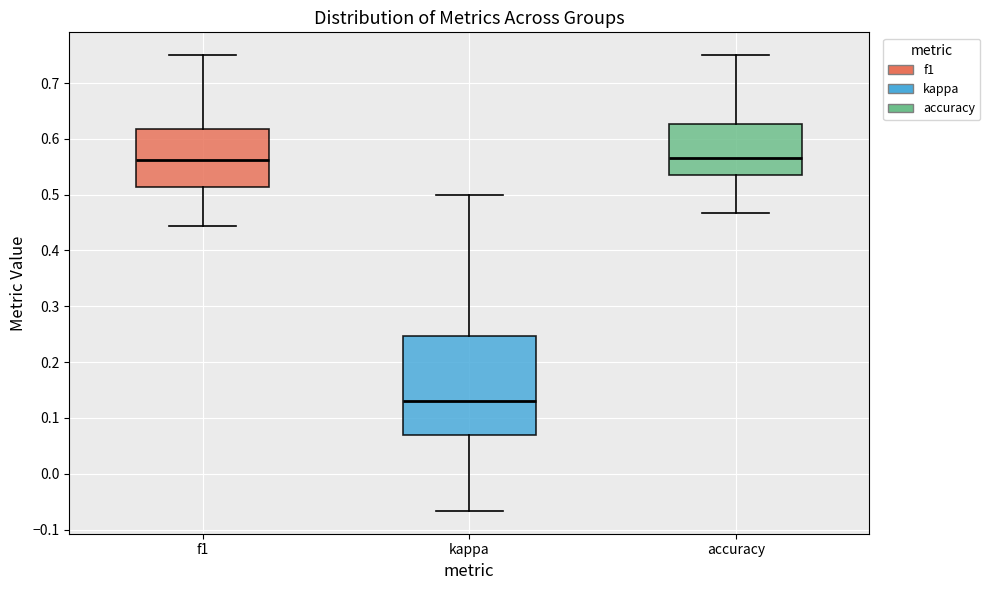

Reading left to right, read every box against the y-axis: the position of its median line, the range the box covers, and the ends of its whiskers. The values are not printed on the chart, so give them approximately, as read against the axis.

f1: median 0.56, box 0.51 to 0.62, whiskers 0.44 to 0.75
kappa: median 0.13, box 0.07 to 0.25, whiskers -0.07 to 0.50
accuracy: median 0.57, box 0.53 to 0.63, whiskers 0.47 to 0.75